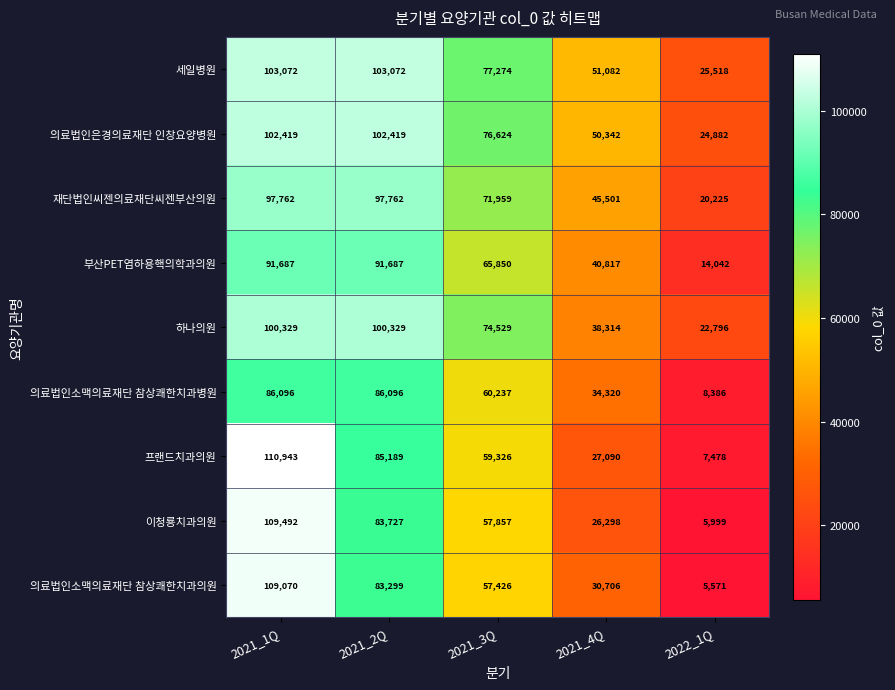

Which category has the lowest value in the 세일병원 series?

2022_1Q